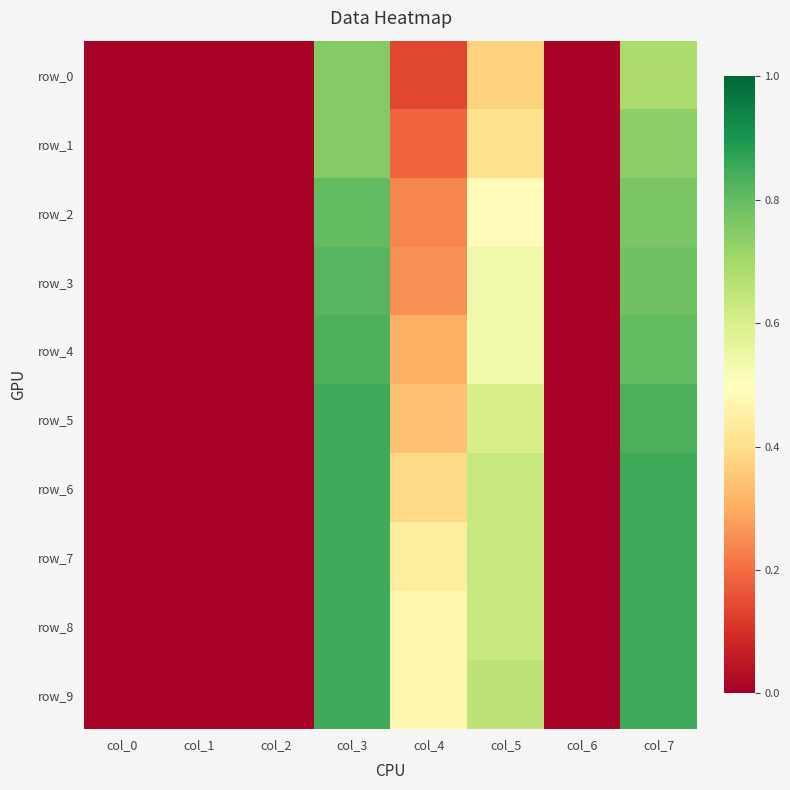

What value does the row_0 series have at col_3?

0.8